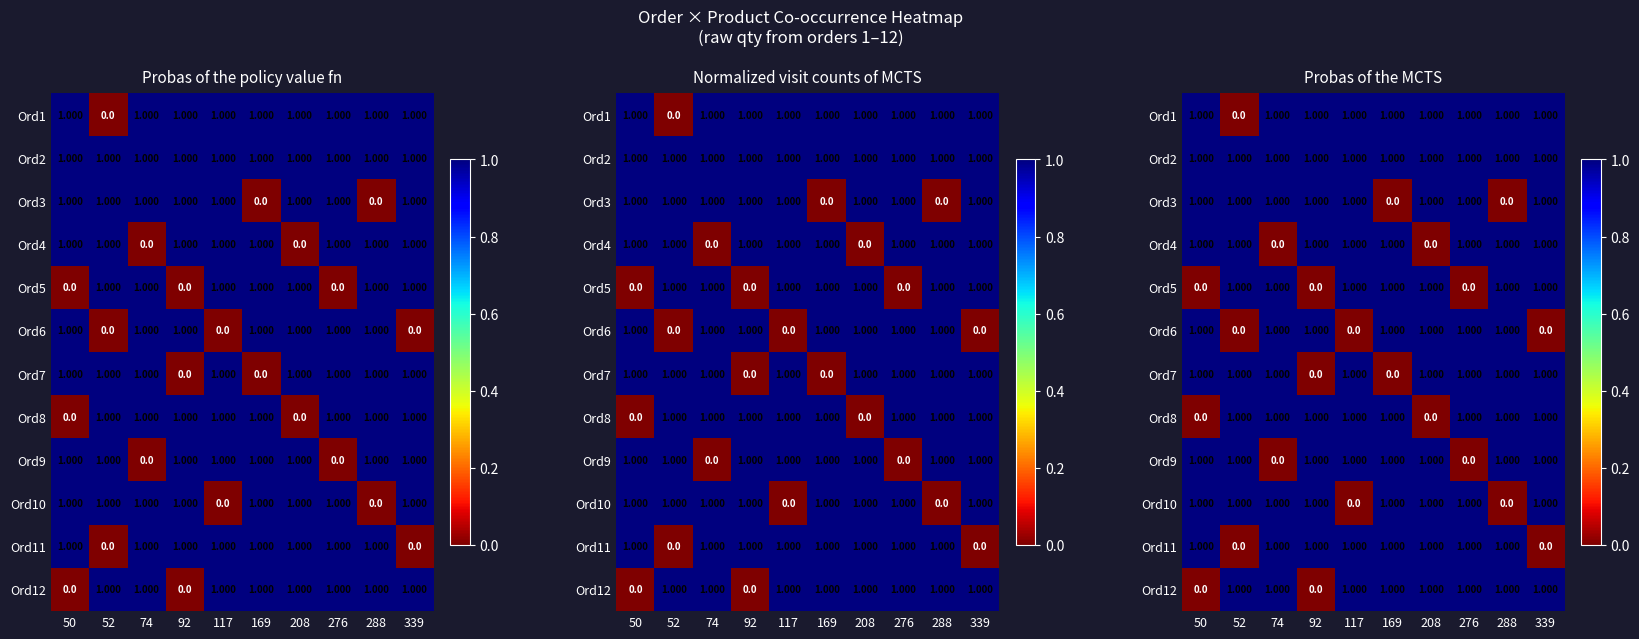

What is the difference between the highest and lowest values at 74?

1